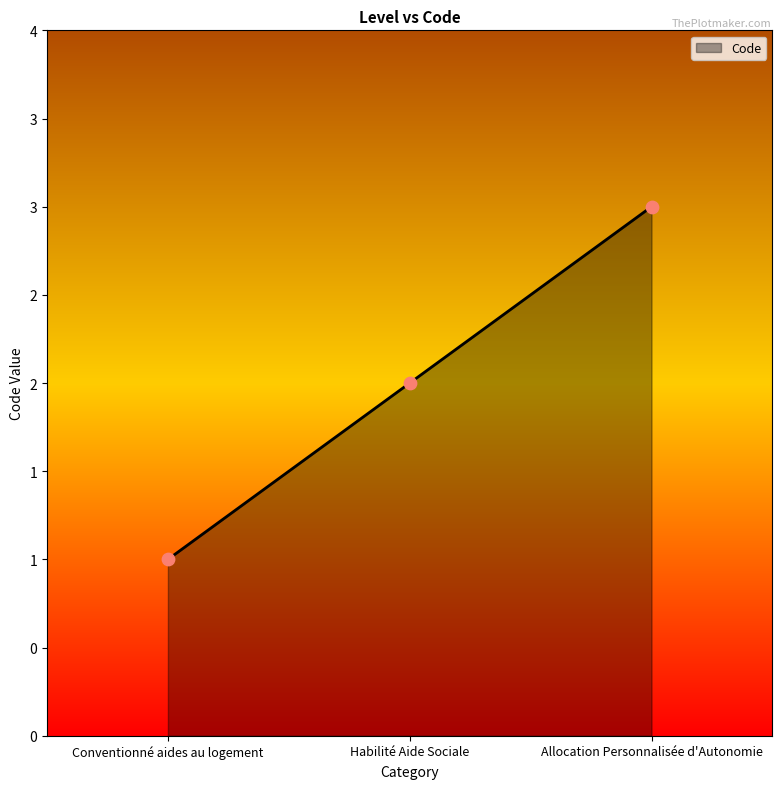

What is the change in value from Conventionné aides au logement to Habilité Aide Sociale?

+1